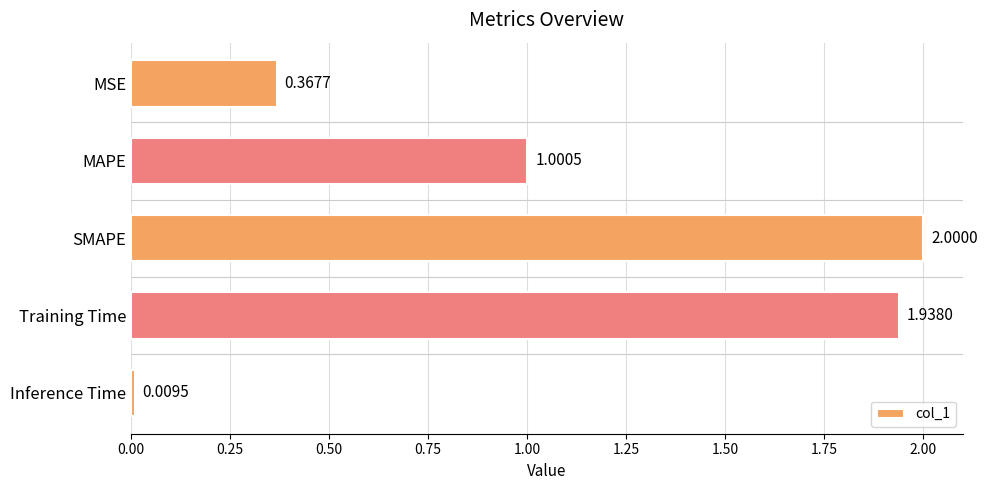

Rank the categories by value from highest to lowest.

SMAPE, Training Time, MAPE, MSE, Inference Time